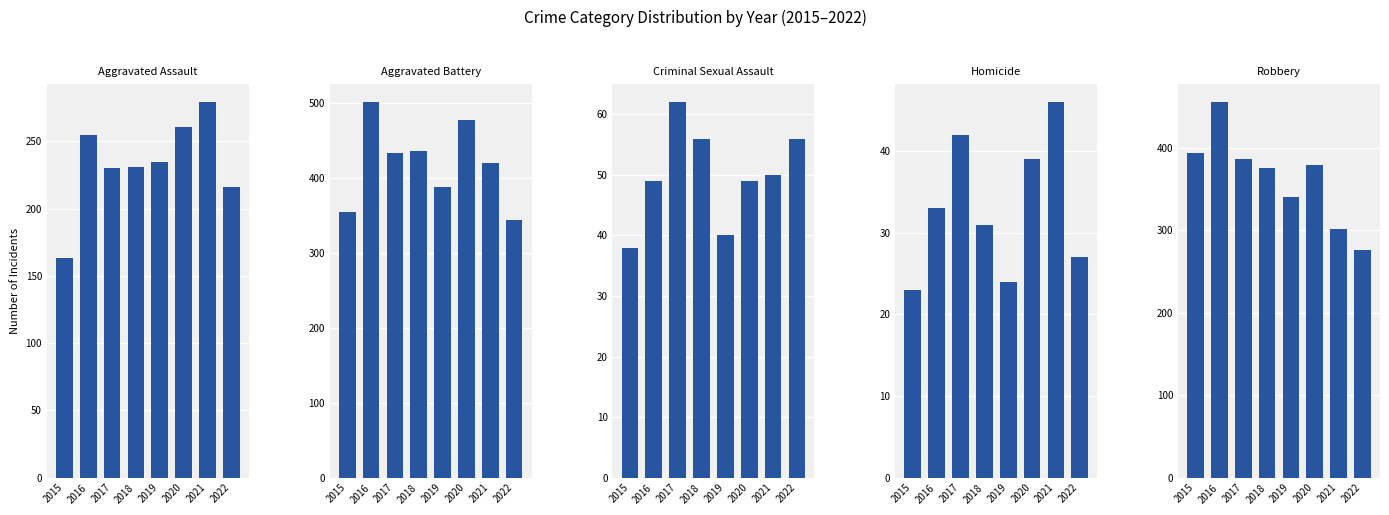

Does the chart contain stacked bars?

No